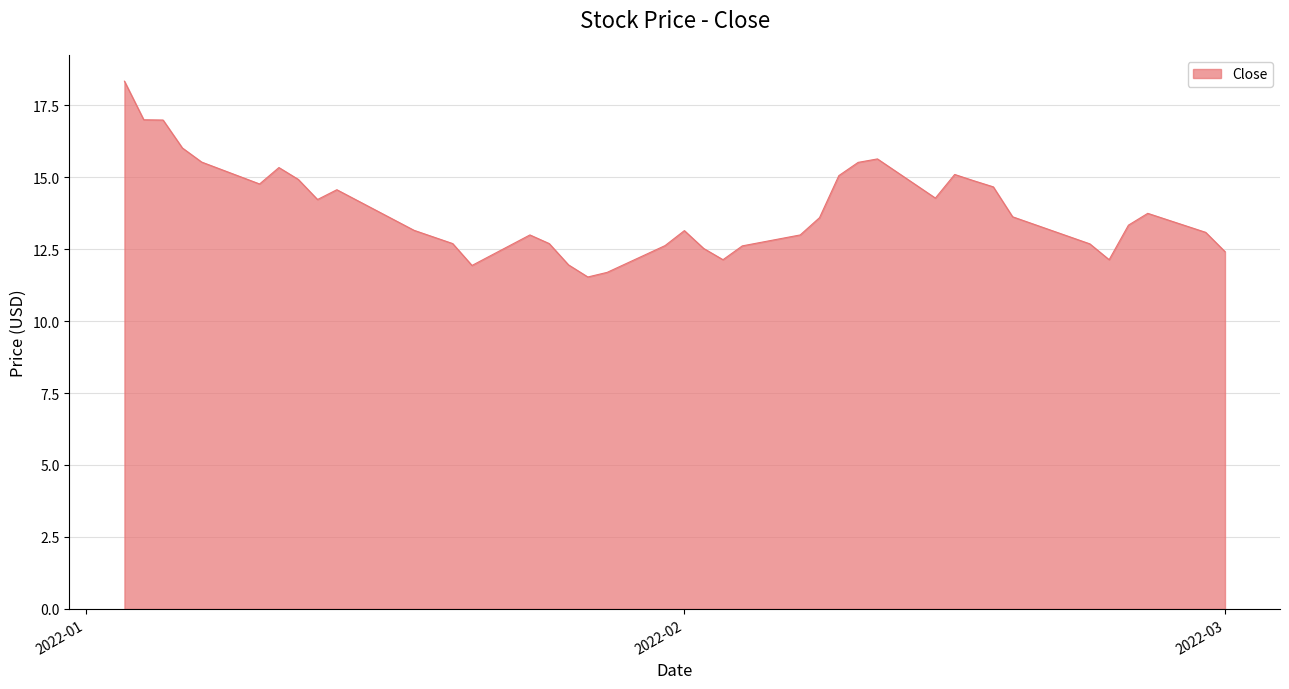

What is the sum of all values?

554.8